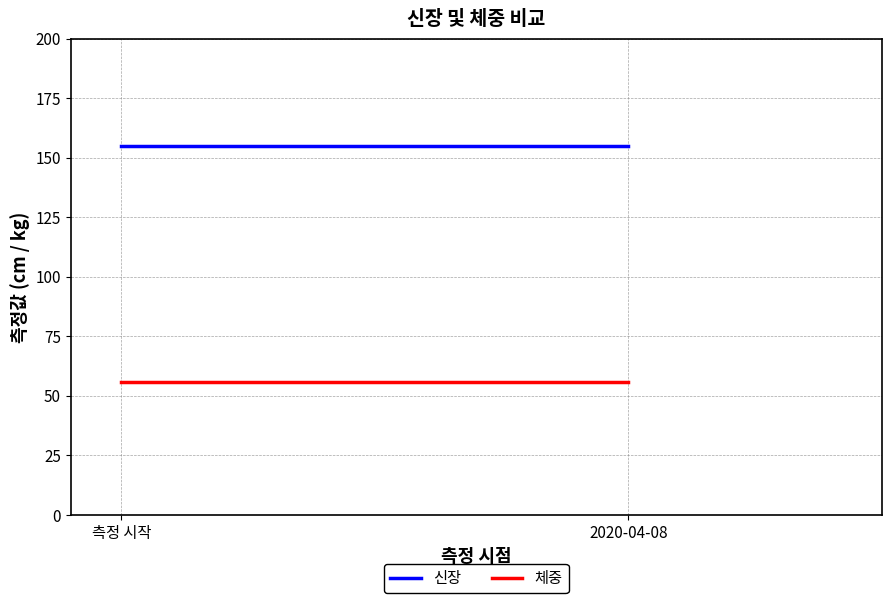

What is the value of the 체중 point at the 2nd from the left?

56